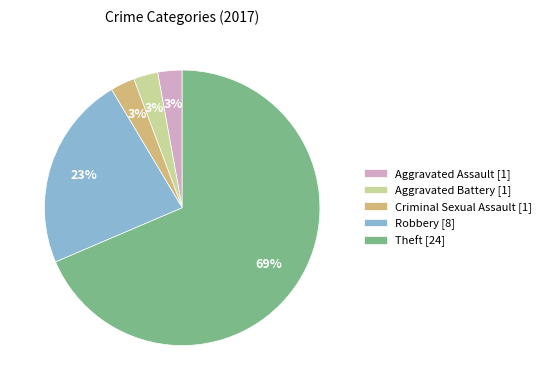

Combined, do Criminal Sexual Assault [1] and Aggravated Assault [1] account for over 50%?

No